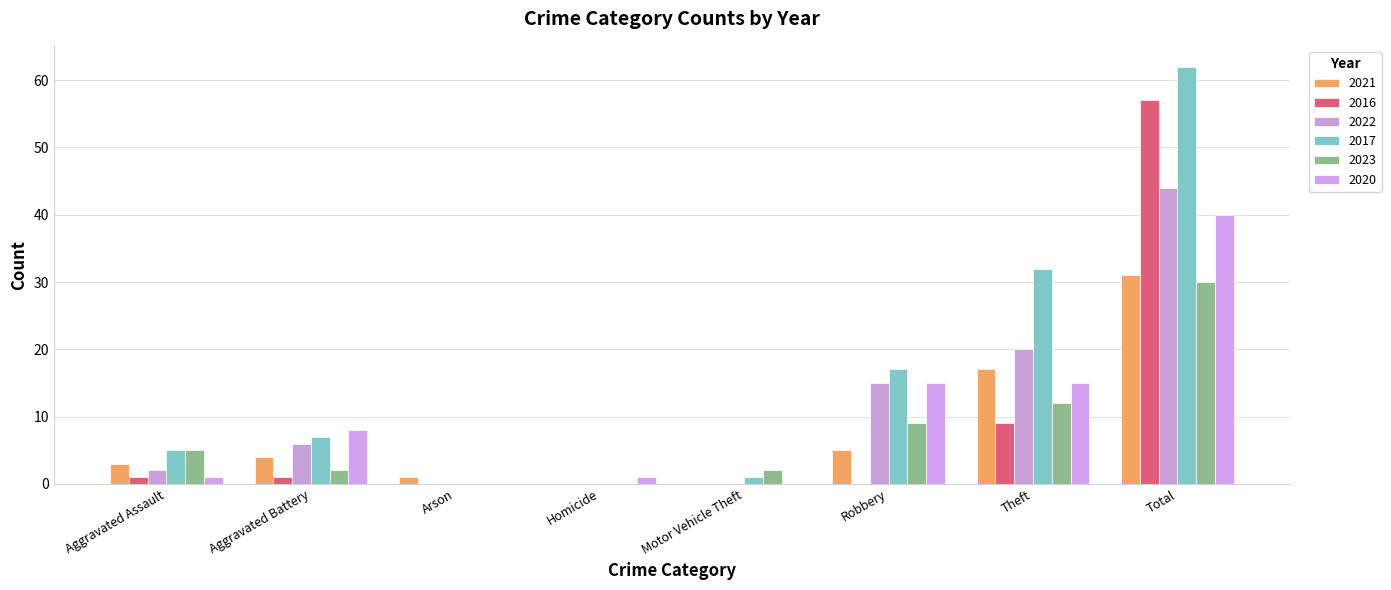

Where is 2022 nearest to the value 22?

Theft